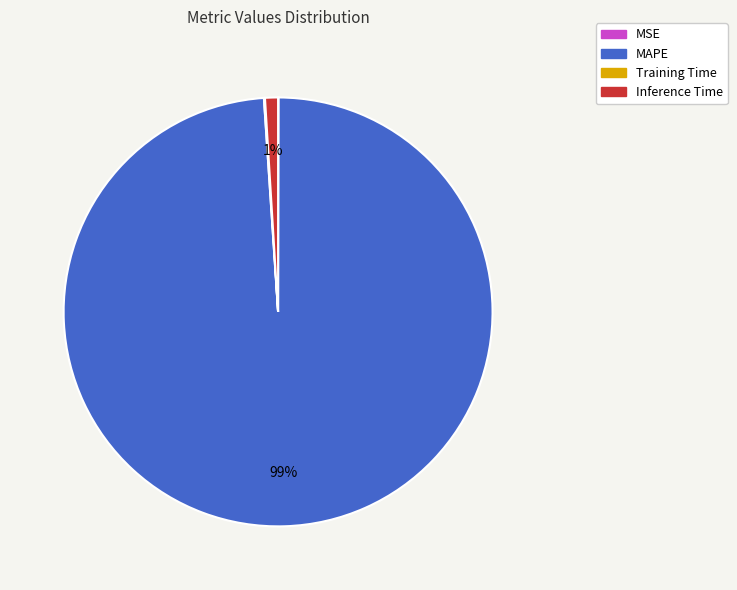

To the nearest percent, what is the difference between the largest and smallest slice percentages?

99%